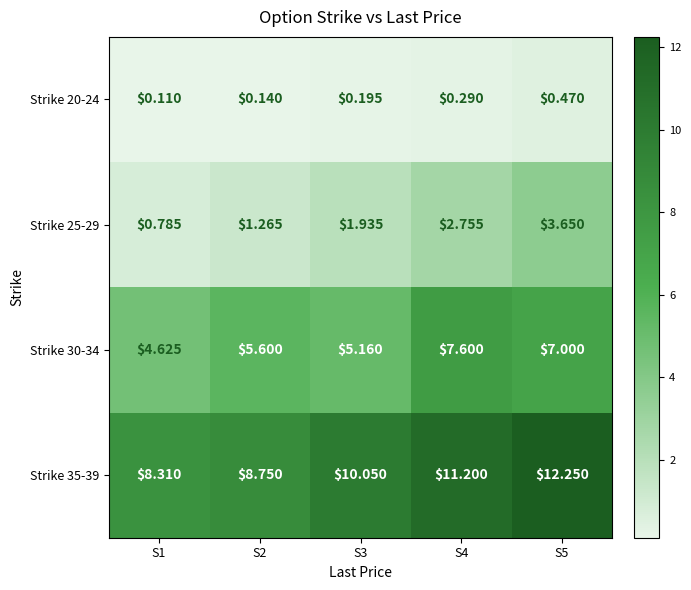

Is the value of Strike 35-39 at S3 greater than the value of Strike 20-24 at S3?

Yes